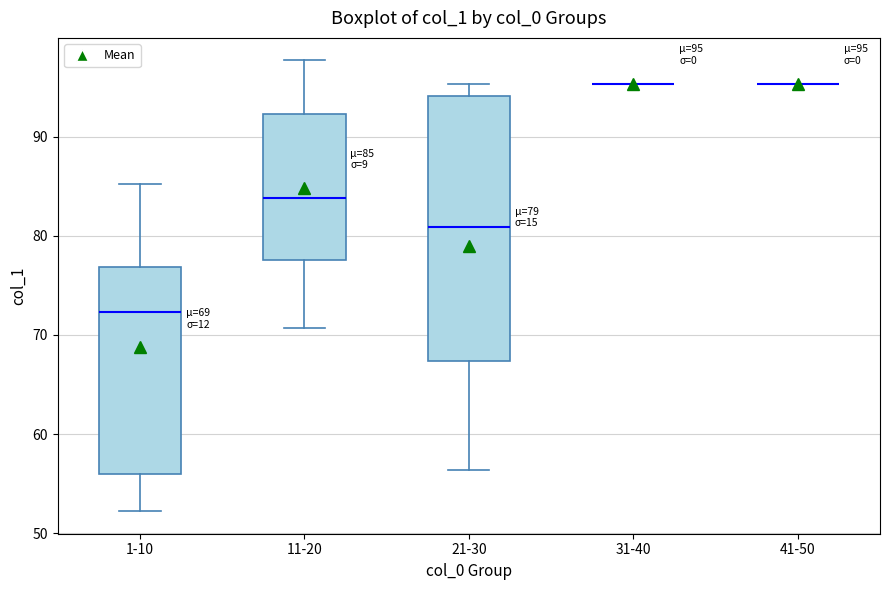

Comparing the boxes themselves (not the whiskers), which one is the tallest?

21-30